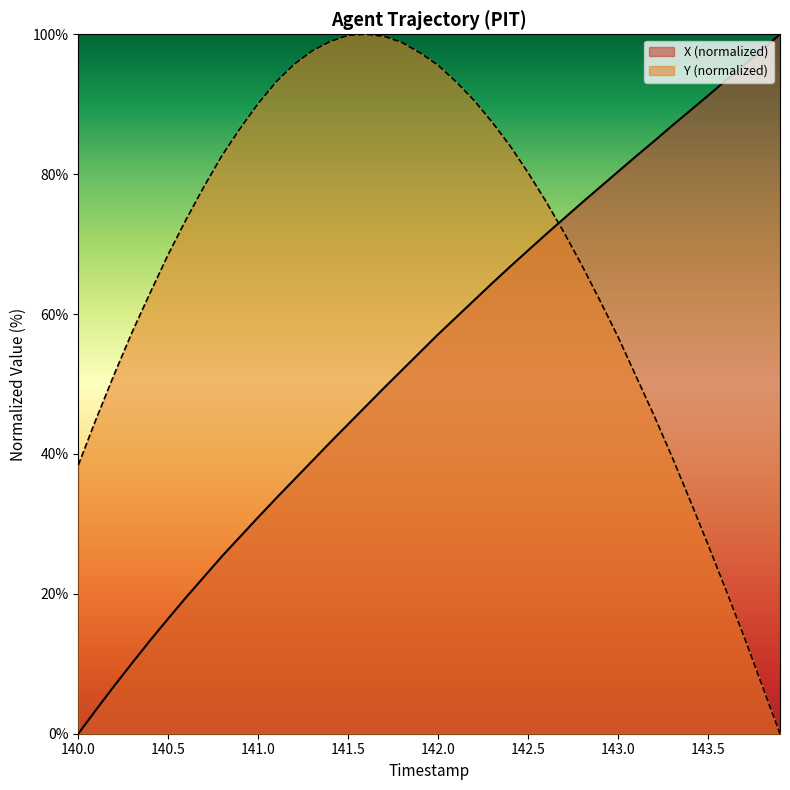

At which label is X closest to 50?

141.7